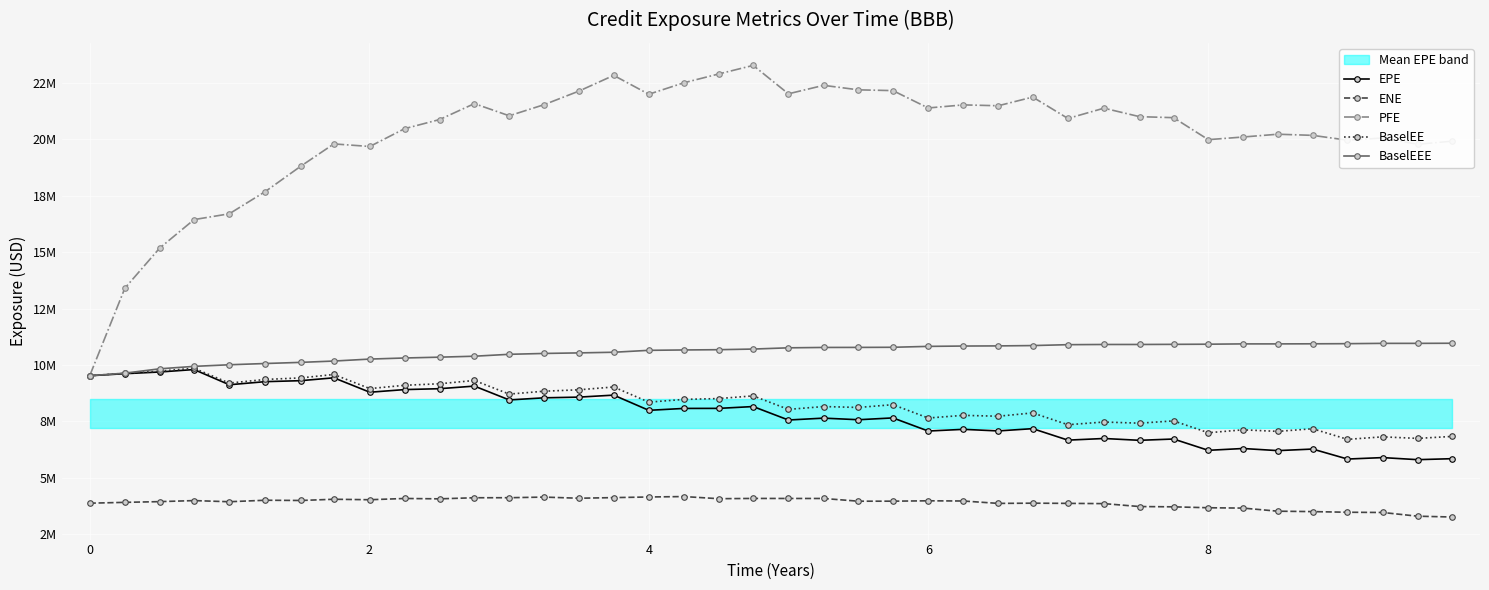

True or false: BaselEE and BaselEEE intersect in this chart.

False